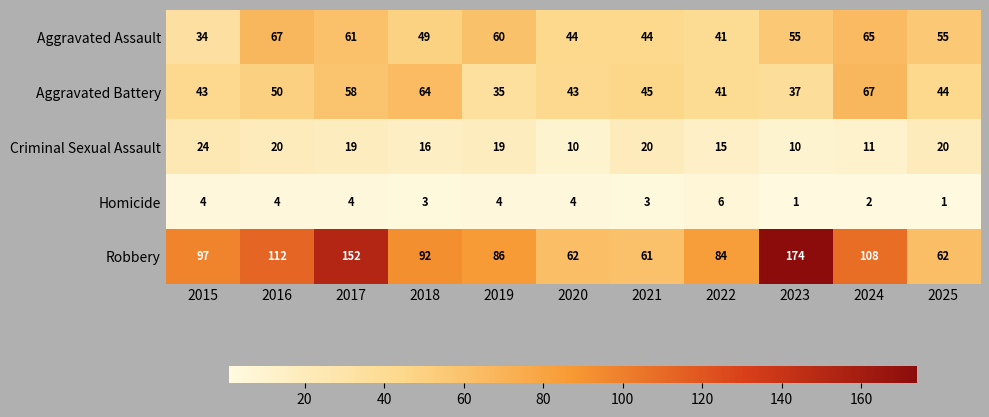

Between 2016 and 2021, which series saw the biggest shift?

Robbery